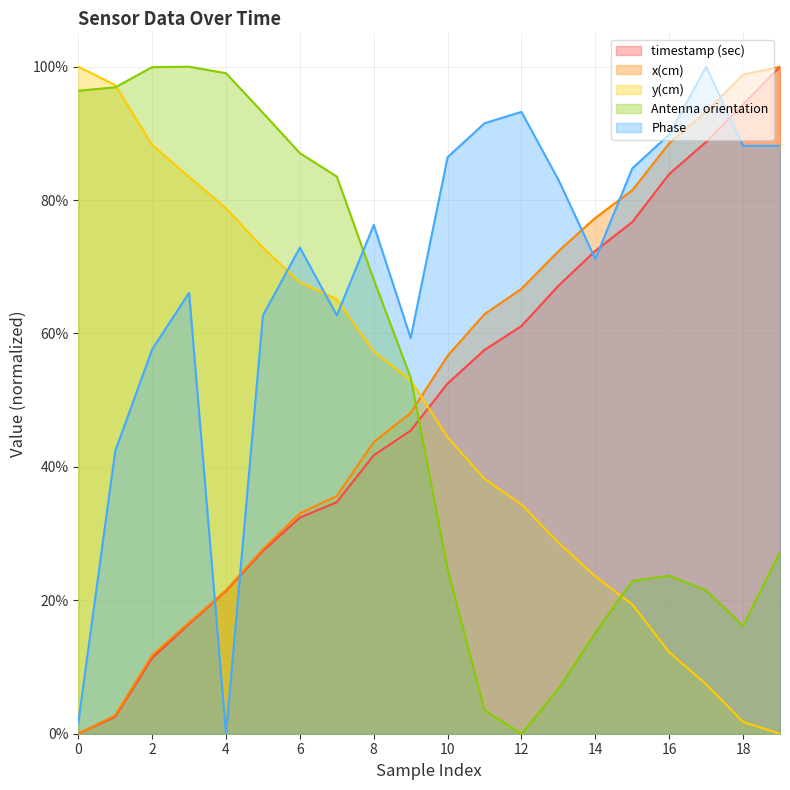

The value of y(cm) at 17 is 0.1. True or false?

True